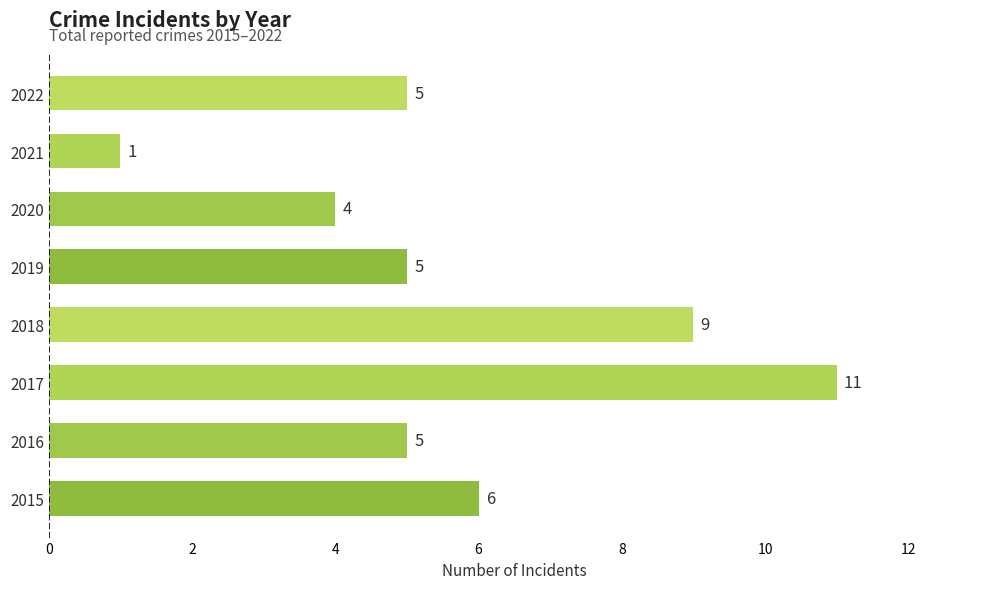

Count the number of categories in the chart.

8